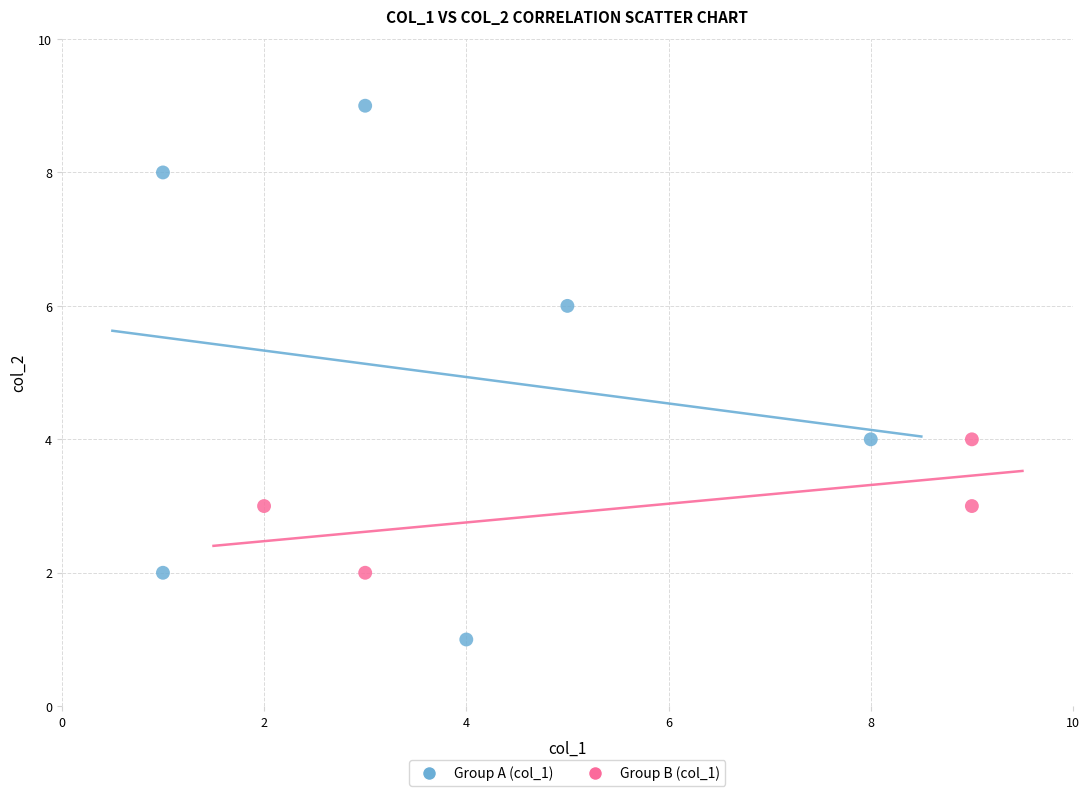

Which series reaches the maximum Y coordinate?

Group A (col_1)